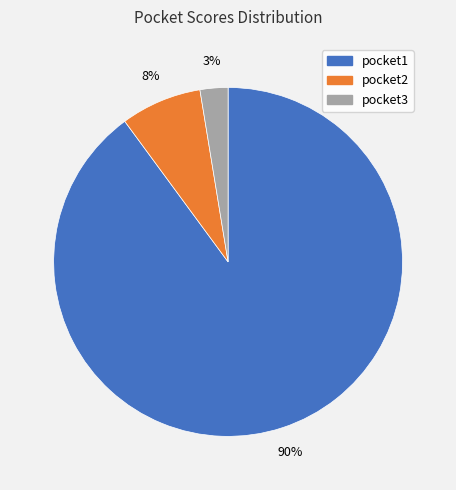

What is the smallest slice in the pie chart?

pocket3